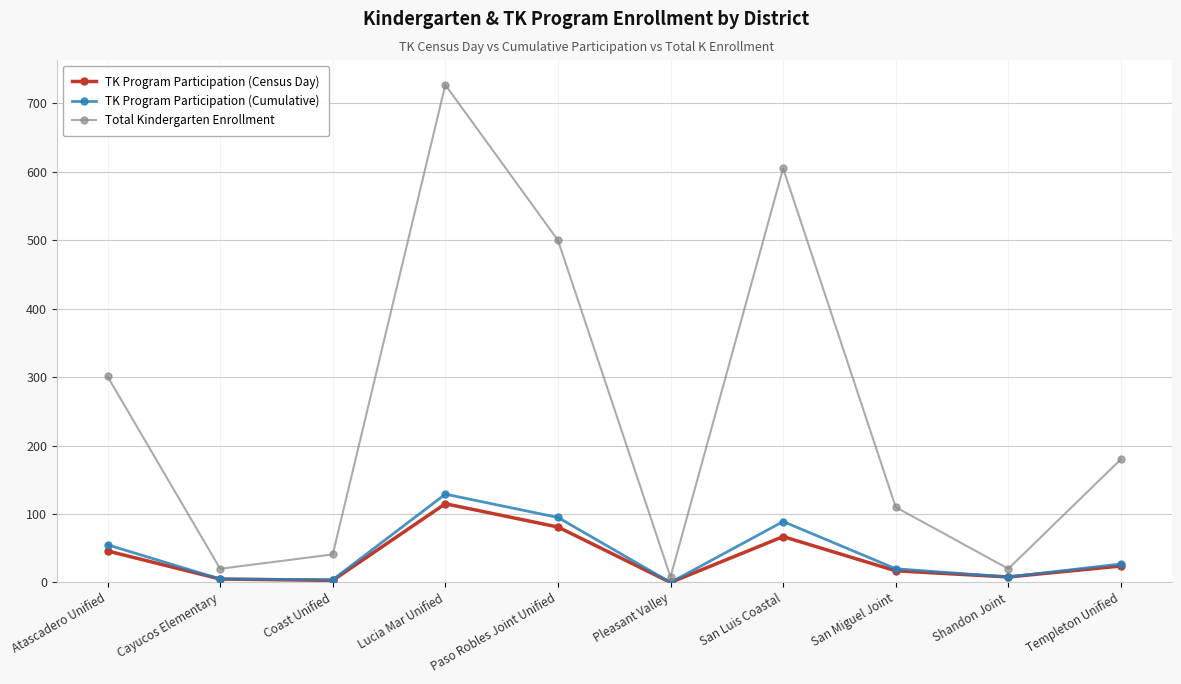

Between Cayucos Elementary and Lucia Mar Unified, which series saw the biggest shift?

Total Kindergarten Enrollment